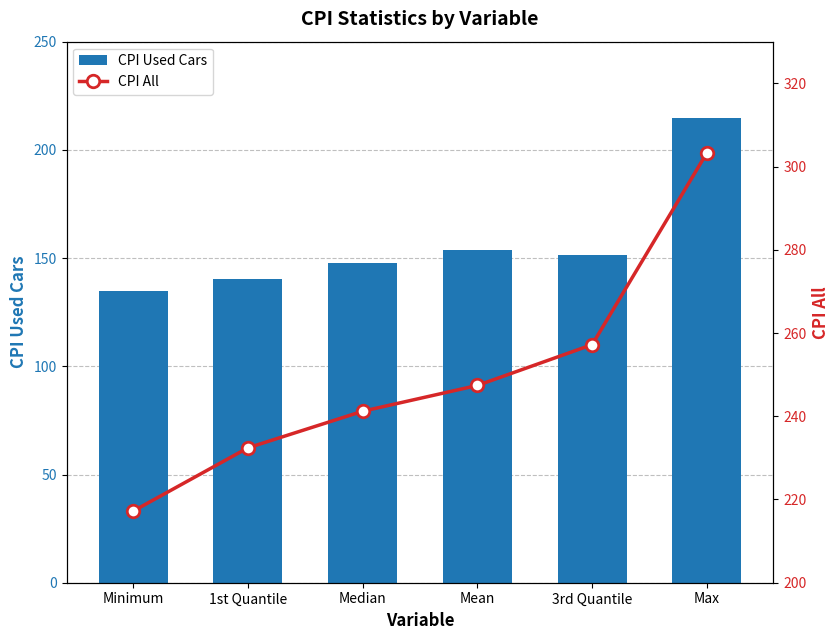

Rank the series by their average value, from lowest to highest.

CPI Used Cars, CPI All